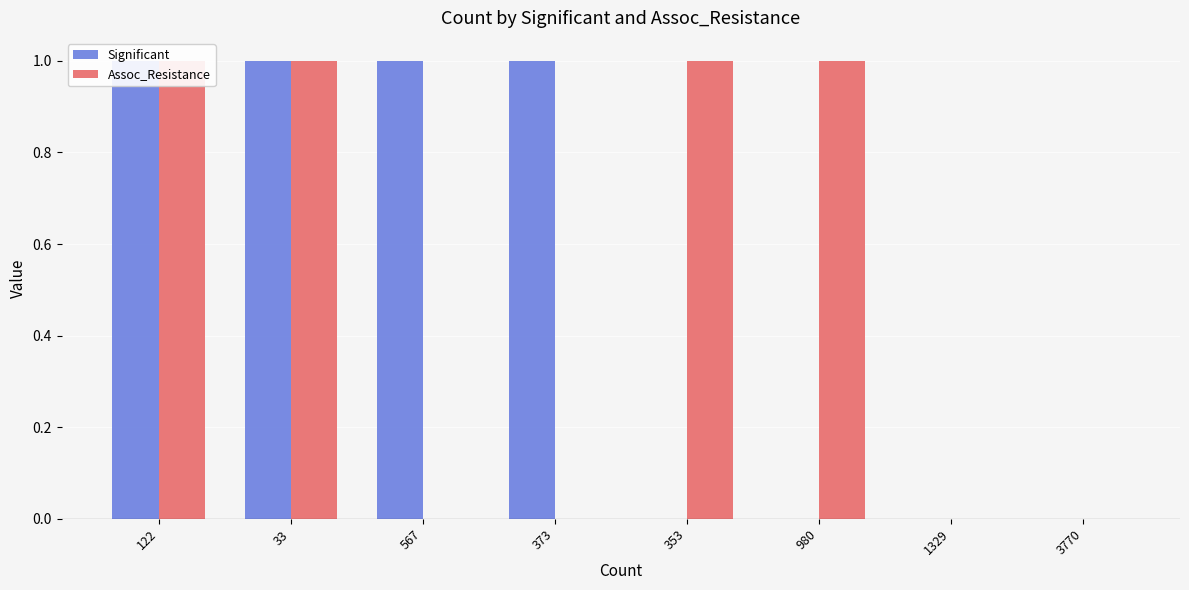

Which category has the lowest value across all series?

353